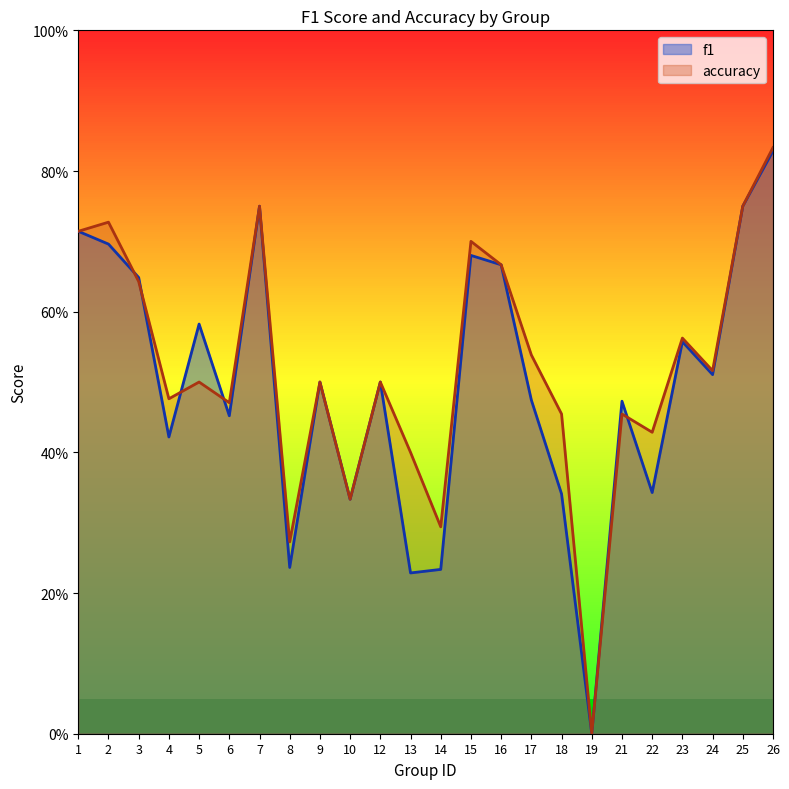

Between 4 and 17, which series saw the biggest shift?

accuracy